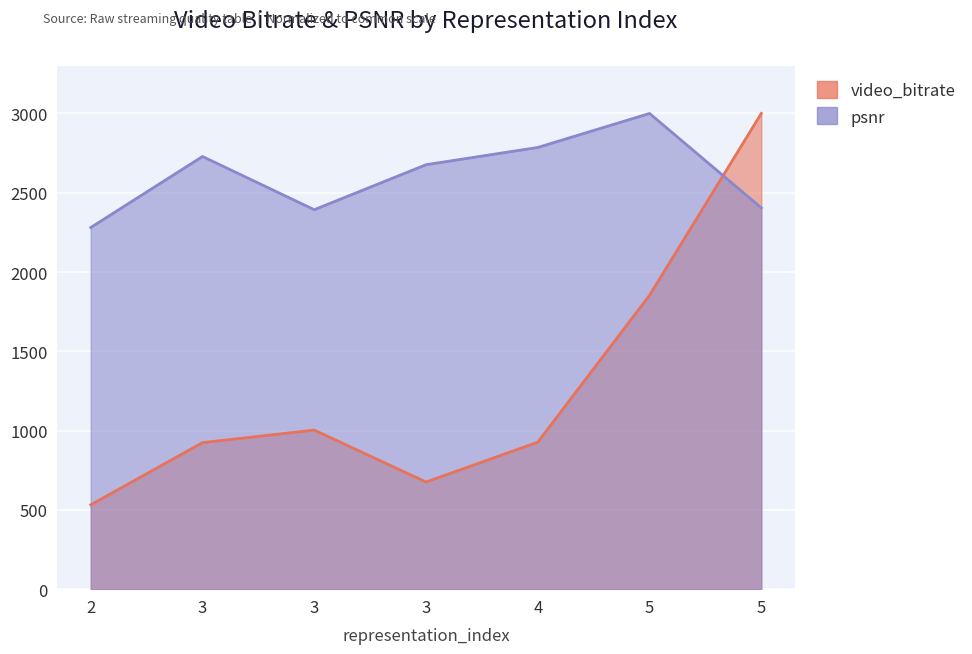

What is the difference between the maximum and minimum values in the video_bitrate series?

2467.9